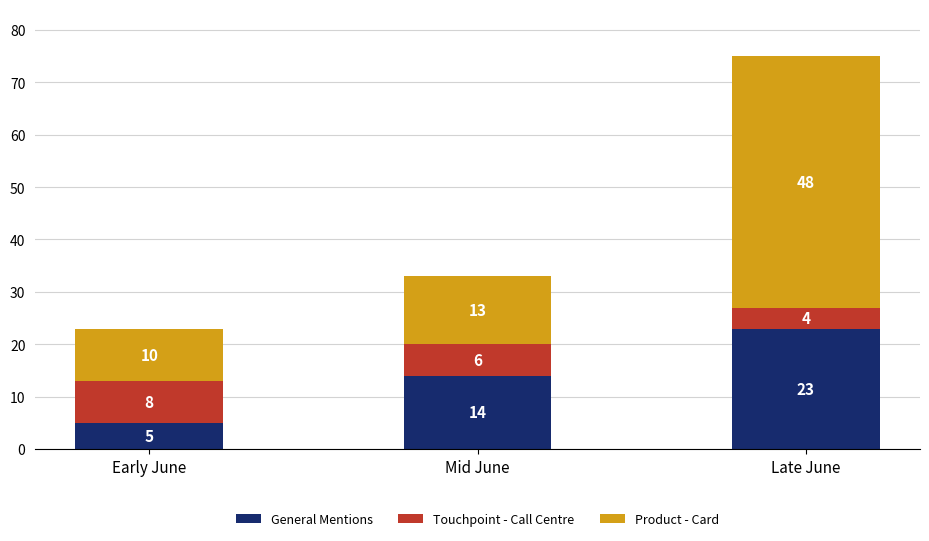

Is it true that General Mentions equals 39 at Late June?

False